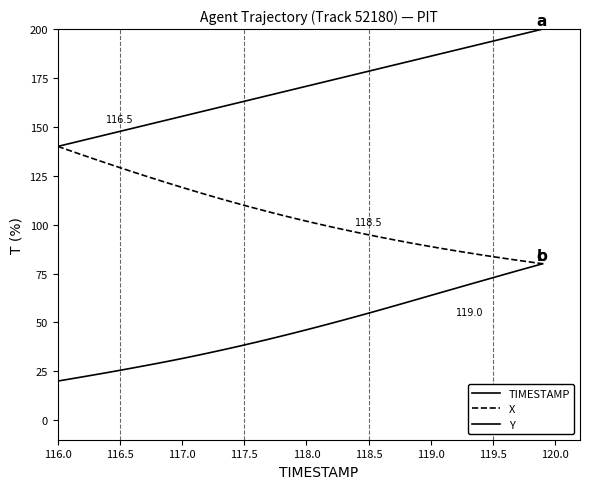

What is the smallest value displayed?

20.0